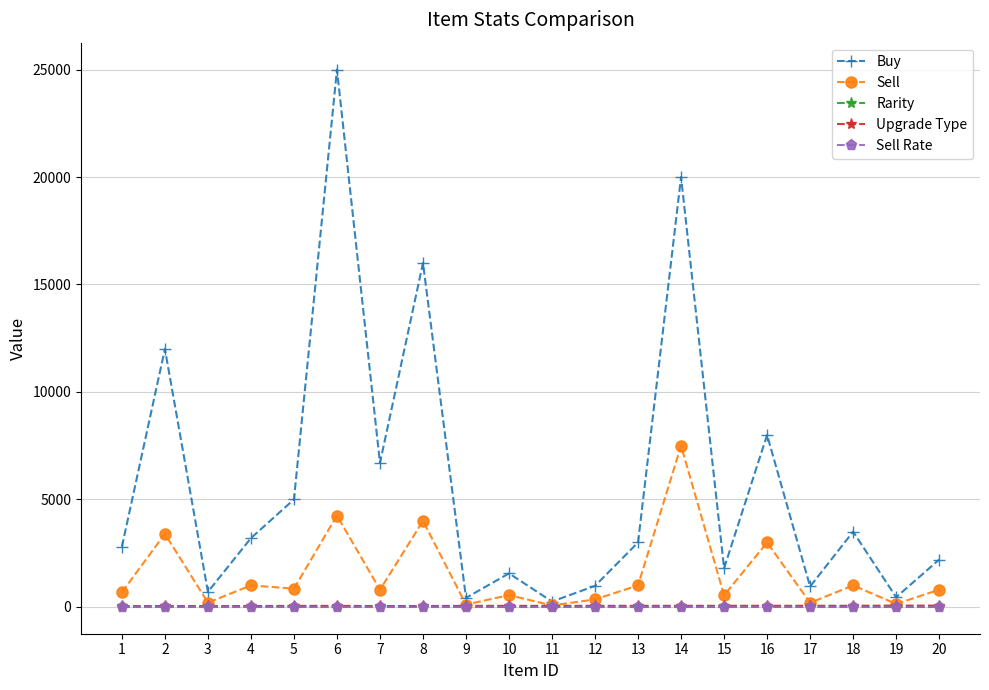

The value of Rarity at 15 is 7. True or false?

True